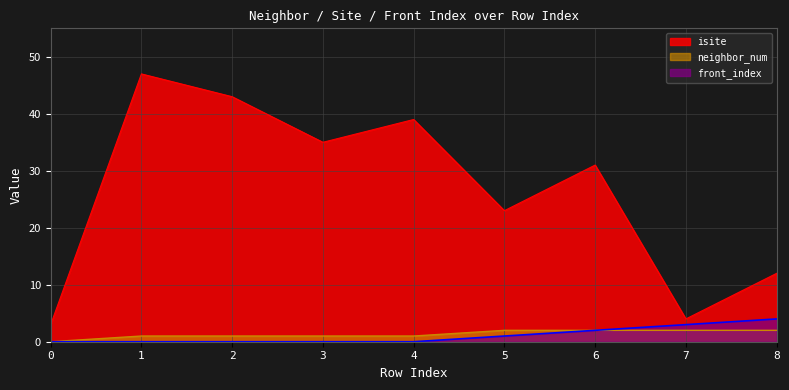

How many data points in neighbor_num are less than 1?

1